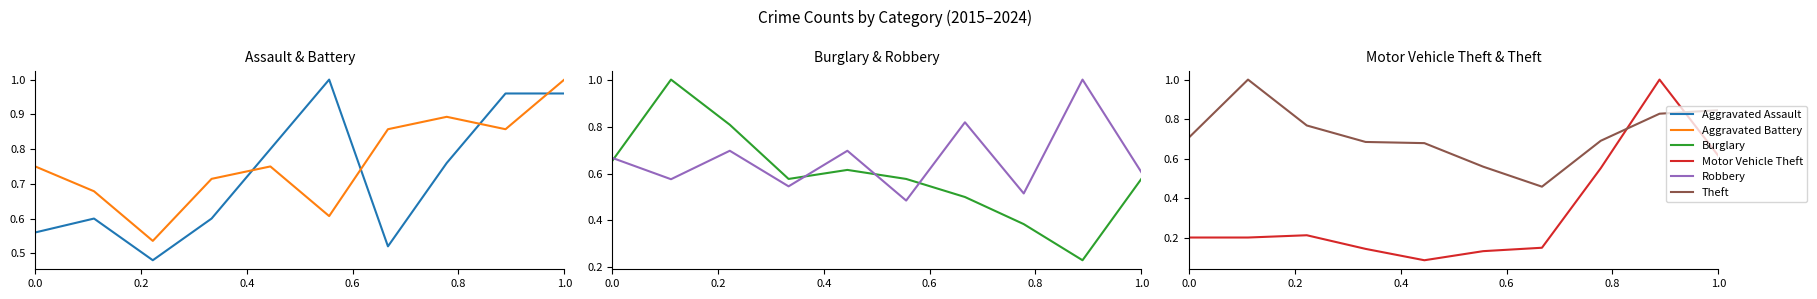

True or false: Theft and Aggravated Assault cross at least once.

True